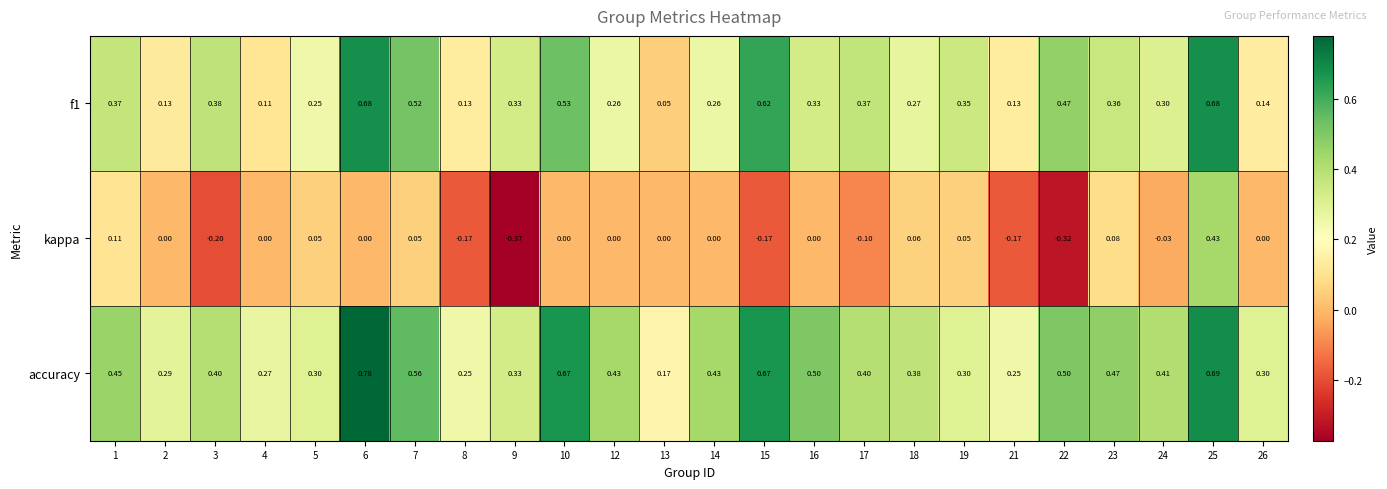

Which series has the largest range (max minus min)?

kappa